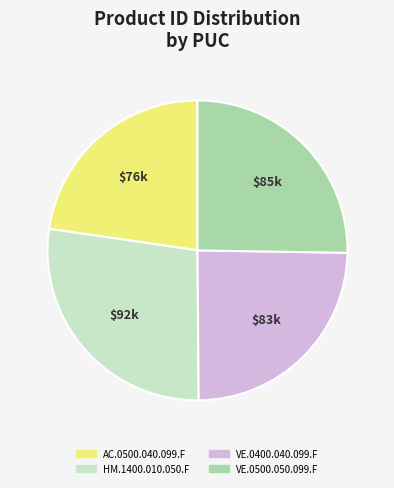

Which has a higher value, AC.0500.040.099.F or VE.0400.040.099.F?

VE.0400.040.099.F